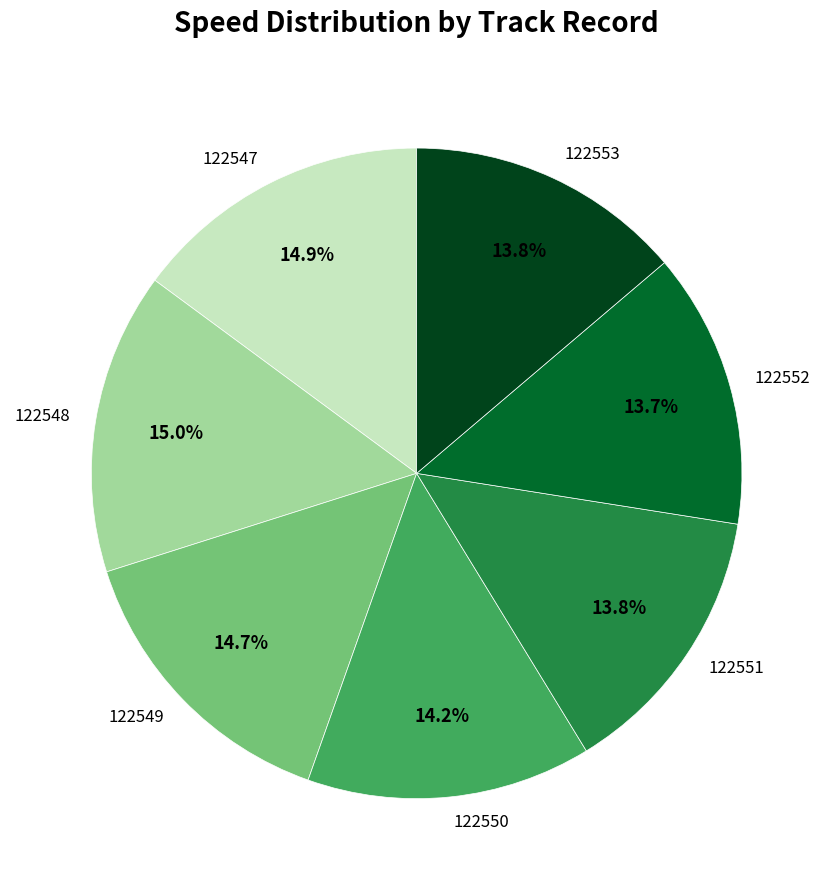

How many slices are in this pie chart?

7